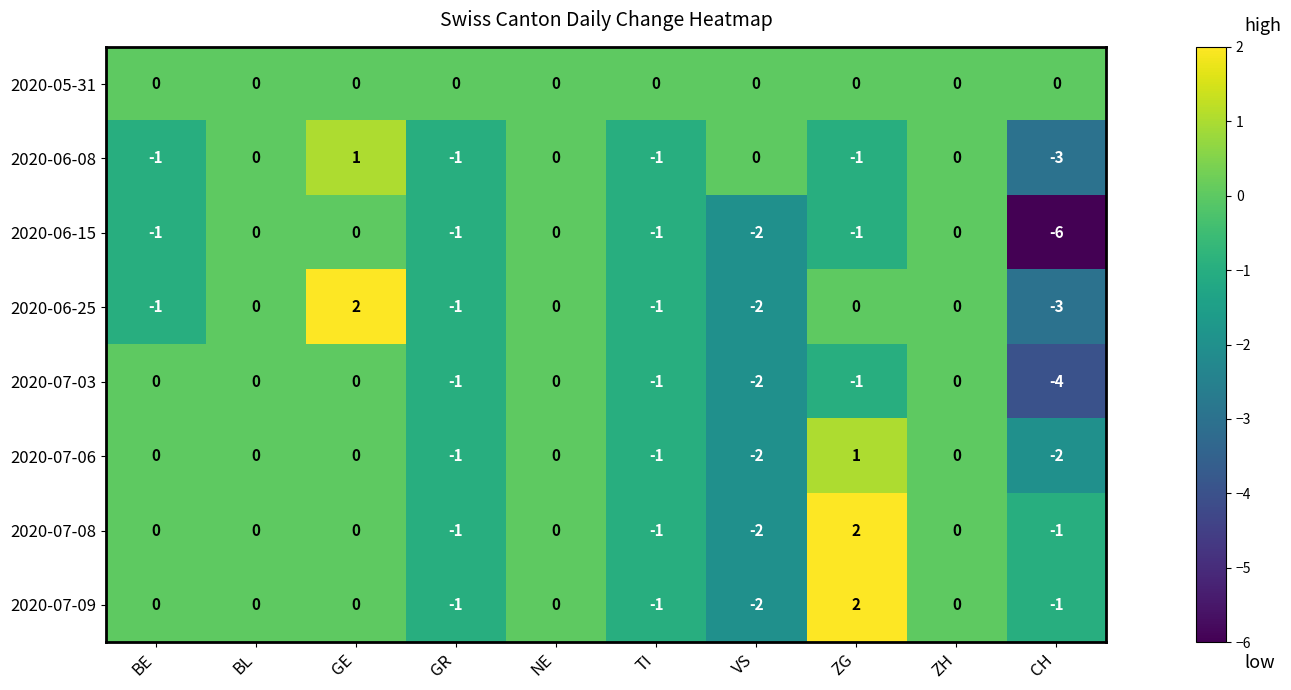

At which label is 2020-06-15 closest to -3?

VS